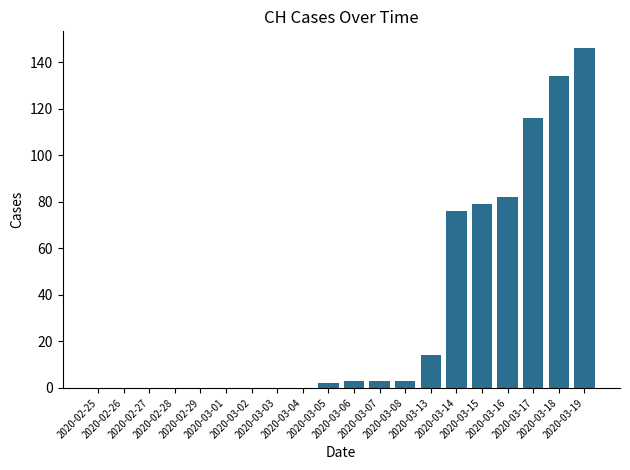

What is the greatest value displayed?

146